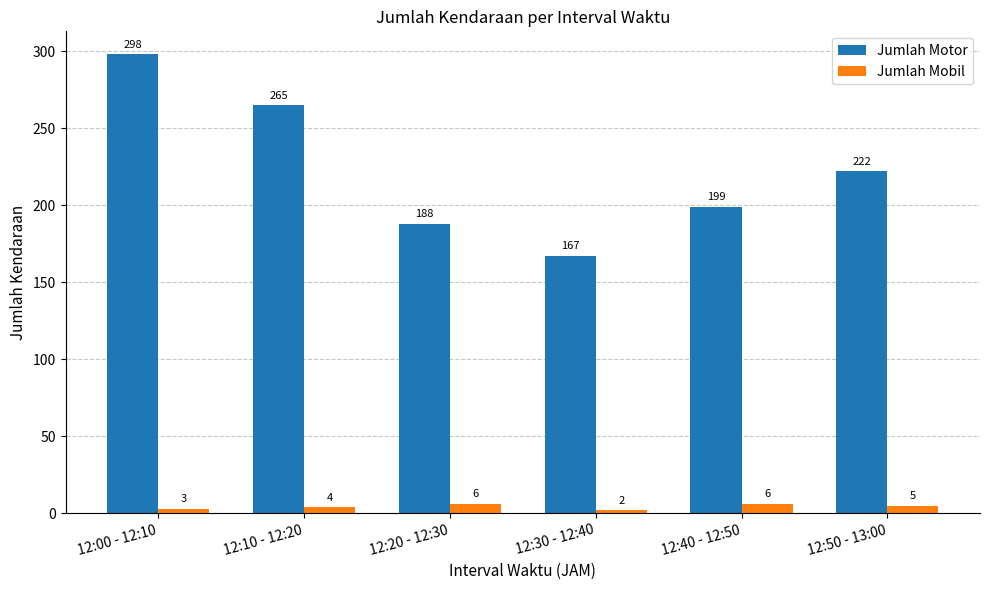

What is the value of the Jumlah Motor bar at the 6th from the left?

222